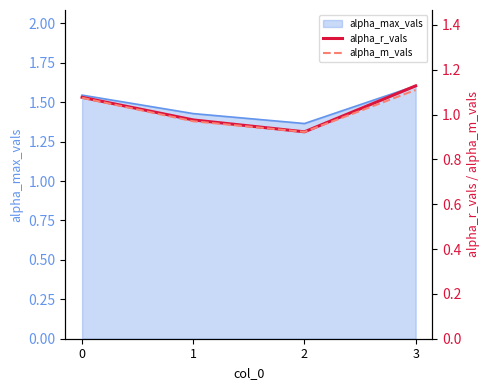

What is the greatest value displayed?

1.1